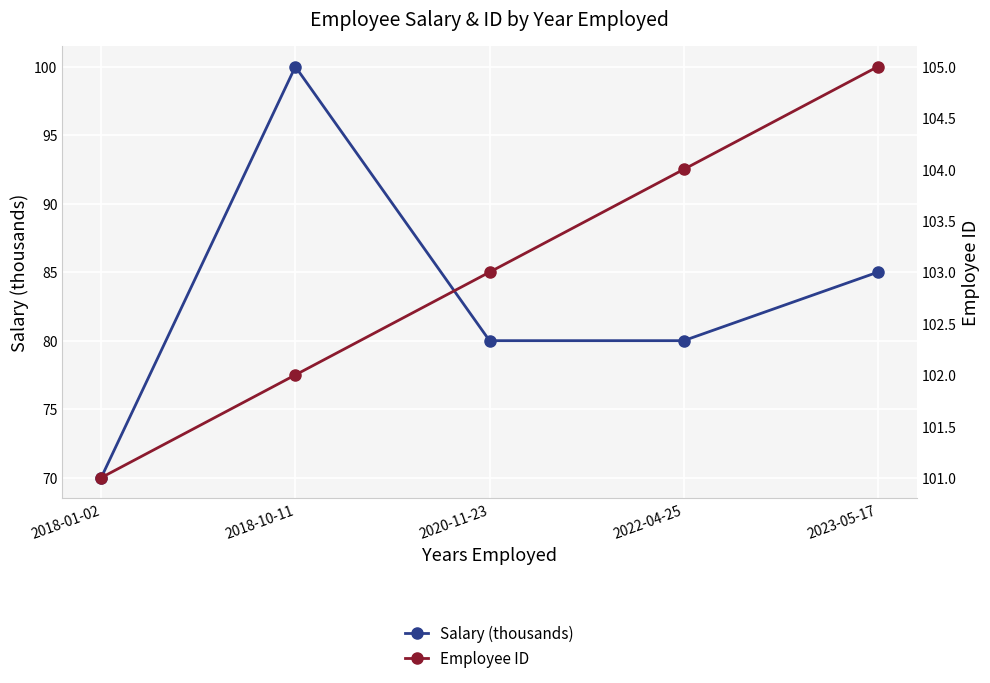

How many values in the Employee ID series are below 103?

2